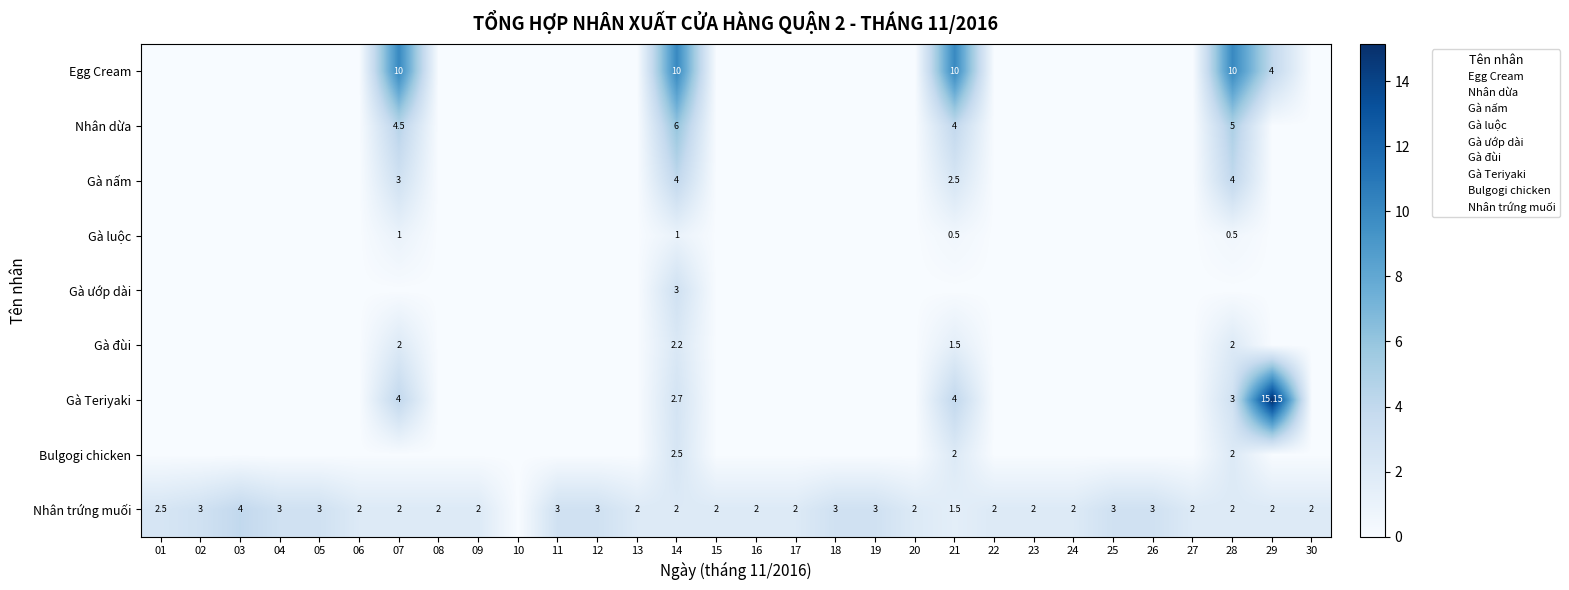

What is the spread (max minus min) of values at 04?

3.0